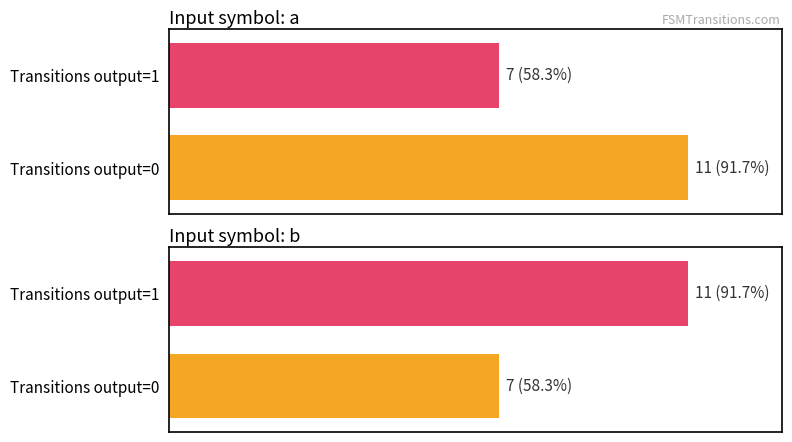

The output_symbol_0 series shows 4 at source_state. True or false?

False